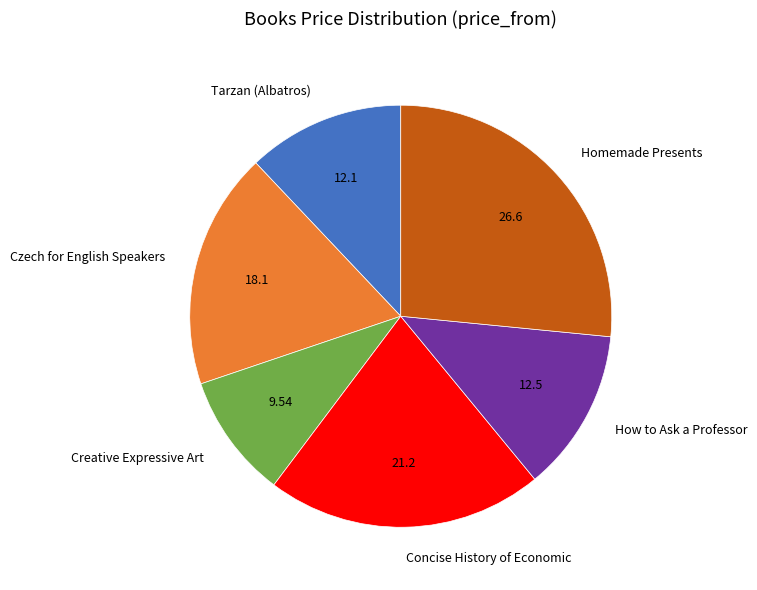

Approximately how many times larger is the value at Czech for English Speakers compared to How to Ask a Professor?

1.5